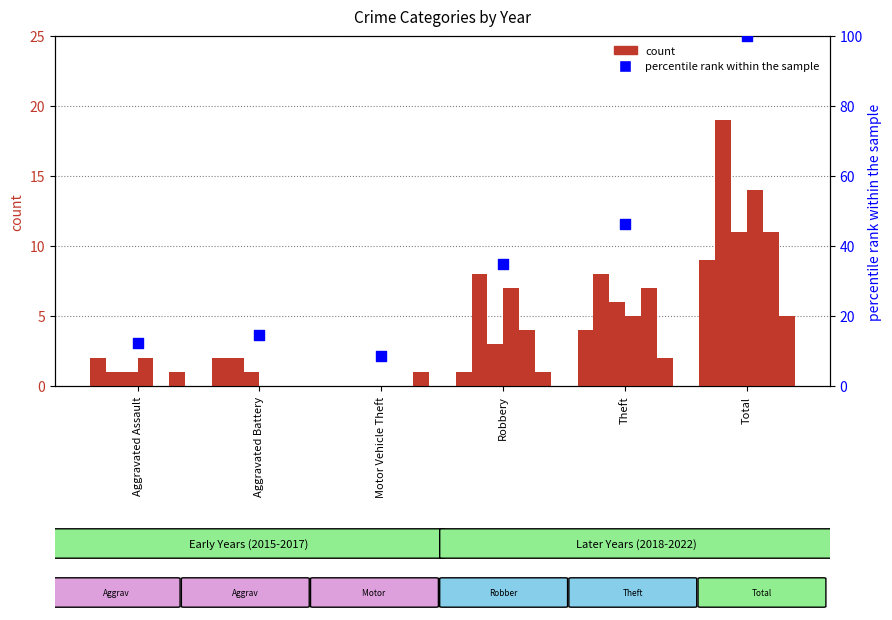

What is the change in value from Theft to Total?

+53.6